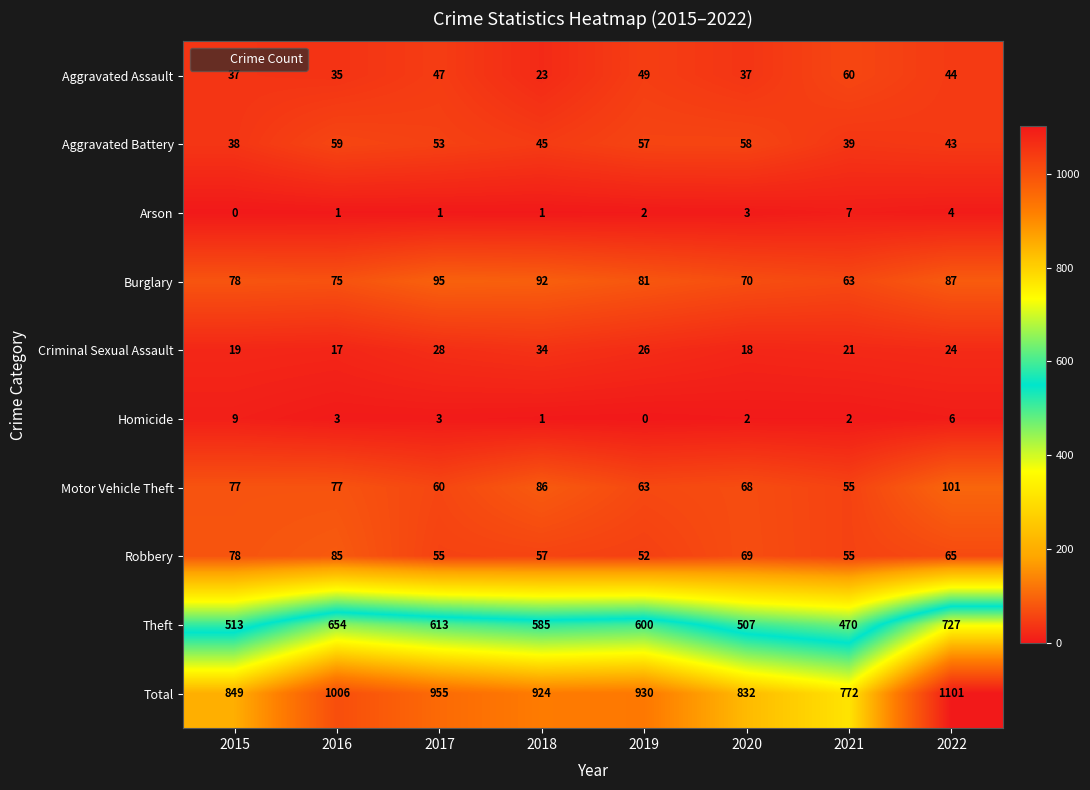

The Theft series shows 470 at 2021. True or false?

True